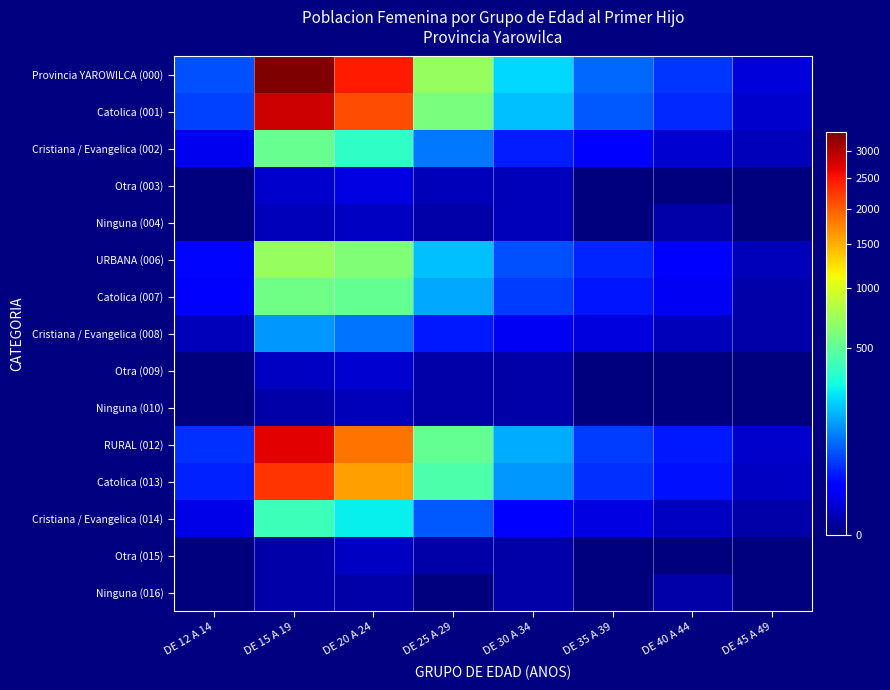

List the series in order of their peak value, highest first.

Provincia YAROWILCA (000), Catolica (001), RURAL (012), Catolica (013), URBANA (006), Catolica (007), Cristiana / Evangelica (002), Cristiana / Evangelica (014), Cristiana / Evangelica (008), Otra (003), Otra (009), Ninguna (004), Otra (015), Ninguna (010), Ninguna (016)